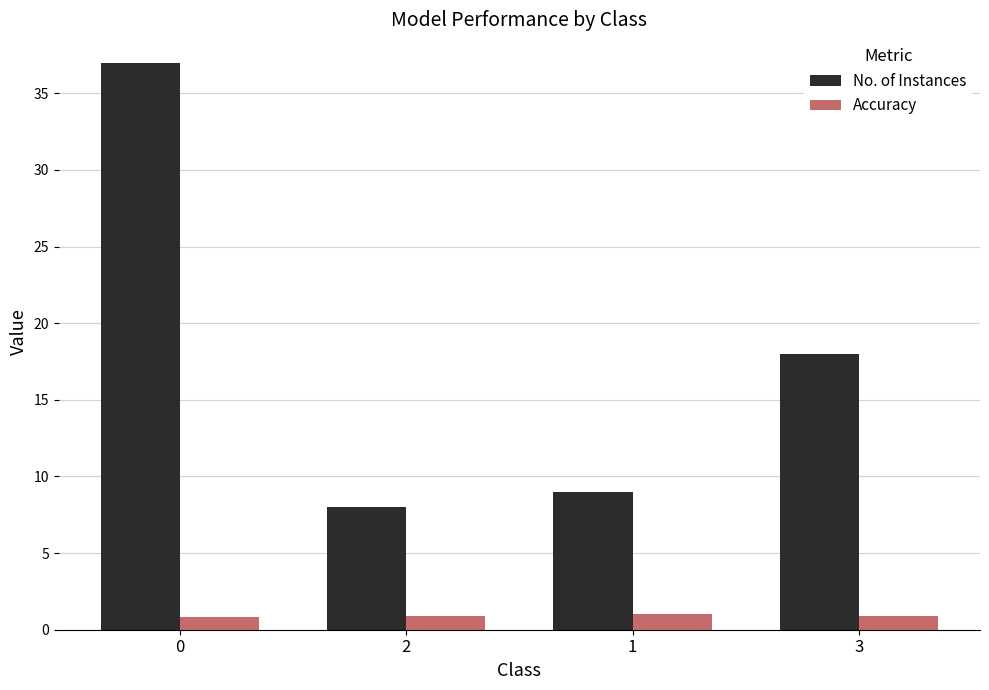

Which series has the largest total across all categories?

No. of Instances